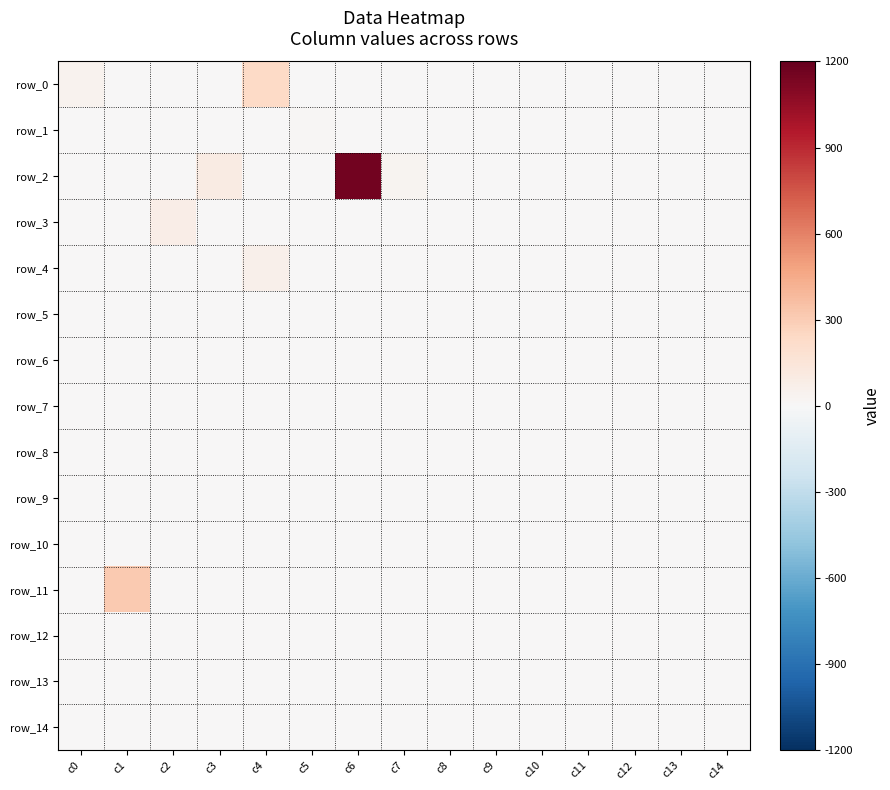

Is the value of row_14 at c6 greater than the value of row_11 at c6?

No